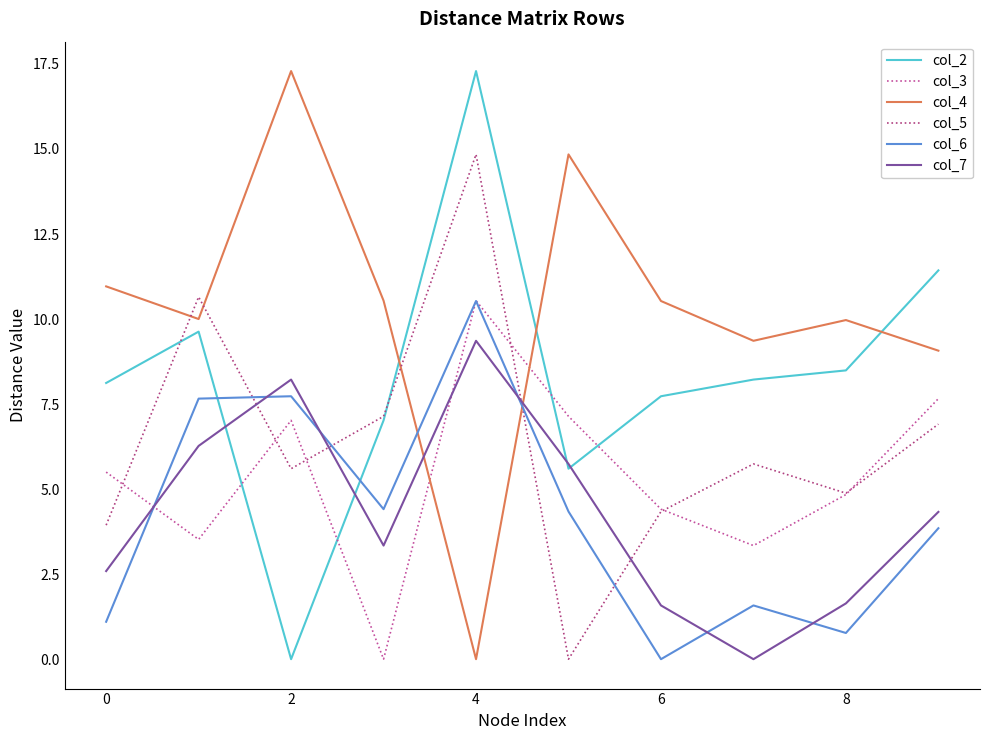

Rank the series by their maximum value, from highest to lowest.

col_2, col_4, col_5, col_3, col_6, col_7